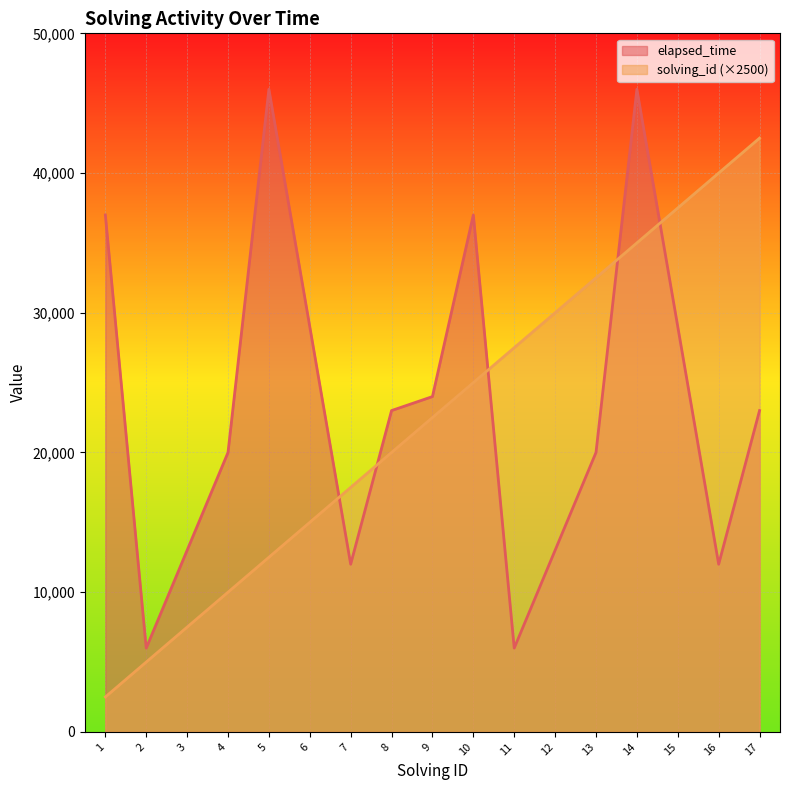

Rank the categories by elapsed_time value from lowest to highest.

2, 11, 7, 16, 3, 12, 4, 13, 8, 17, 9, 6, 15, 1, 10, 5, 14